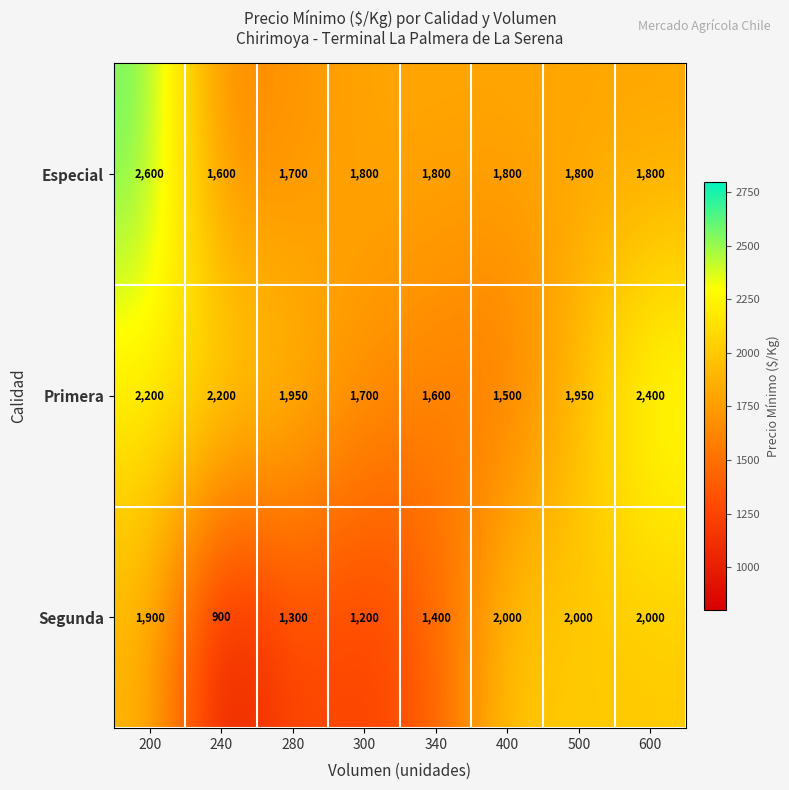

At which category does the chart reach its minimum across all series?

240